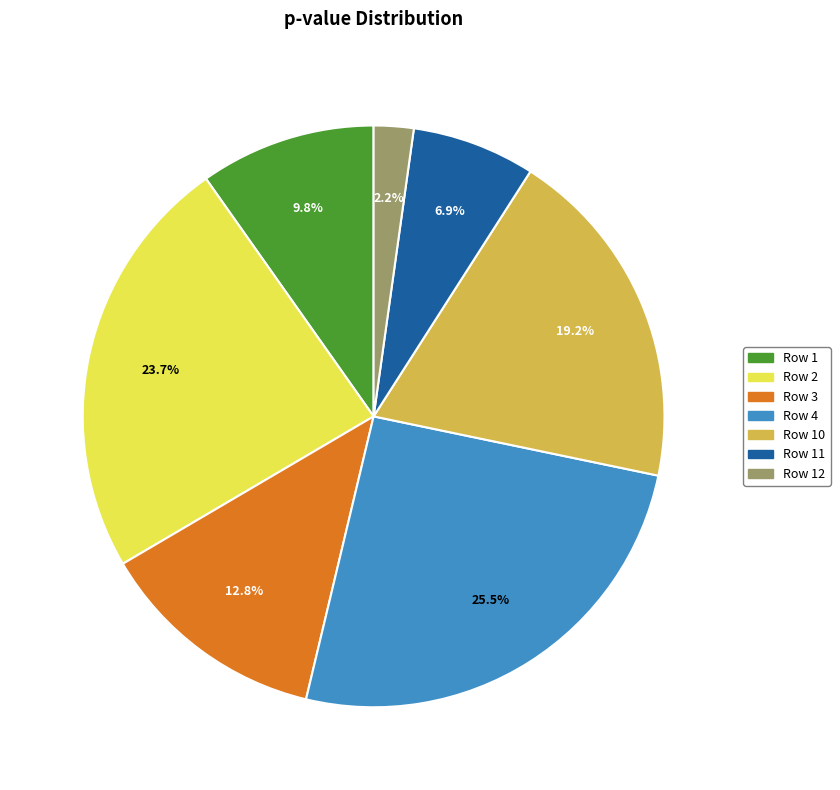

How much of the chart is everything except Row 4?

74.5%